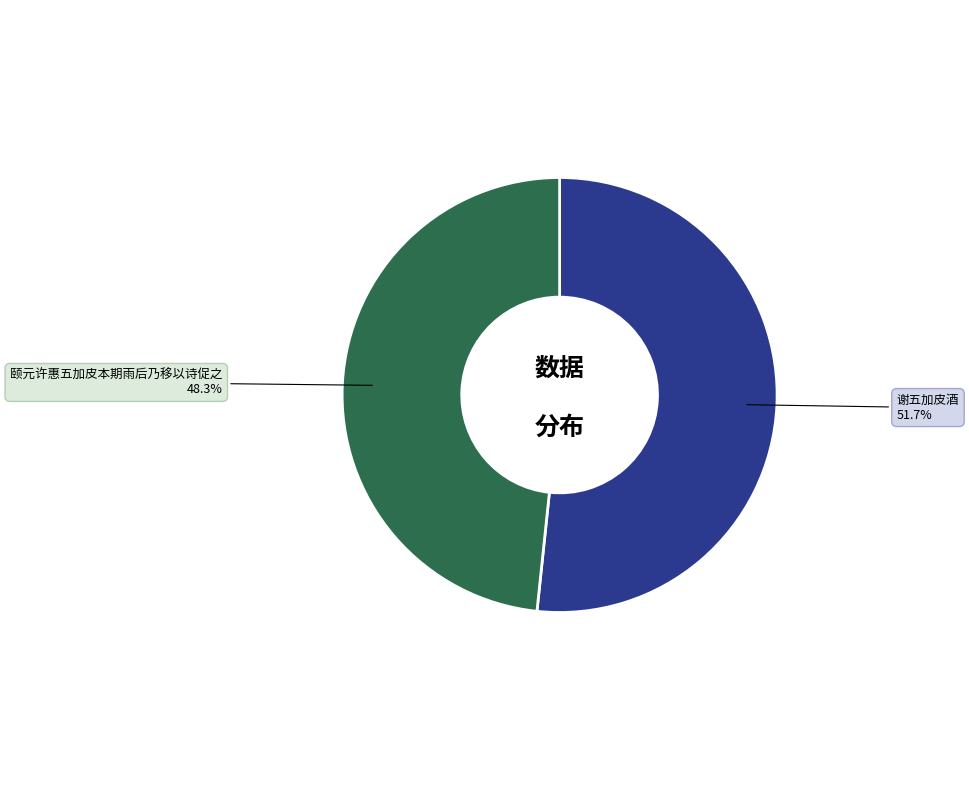

Is 颐元许惠五加皮本期雨后乃移以诗促之 the majority of the pie?

No